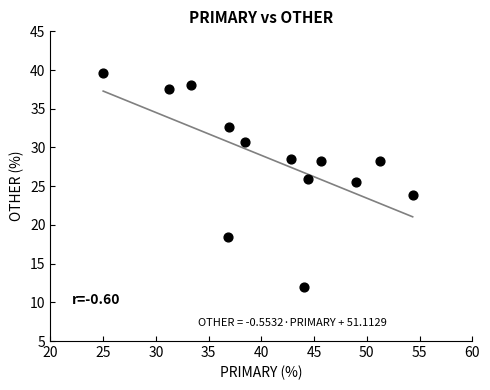

What is the range of Y values (max minus min)?

27.6